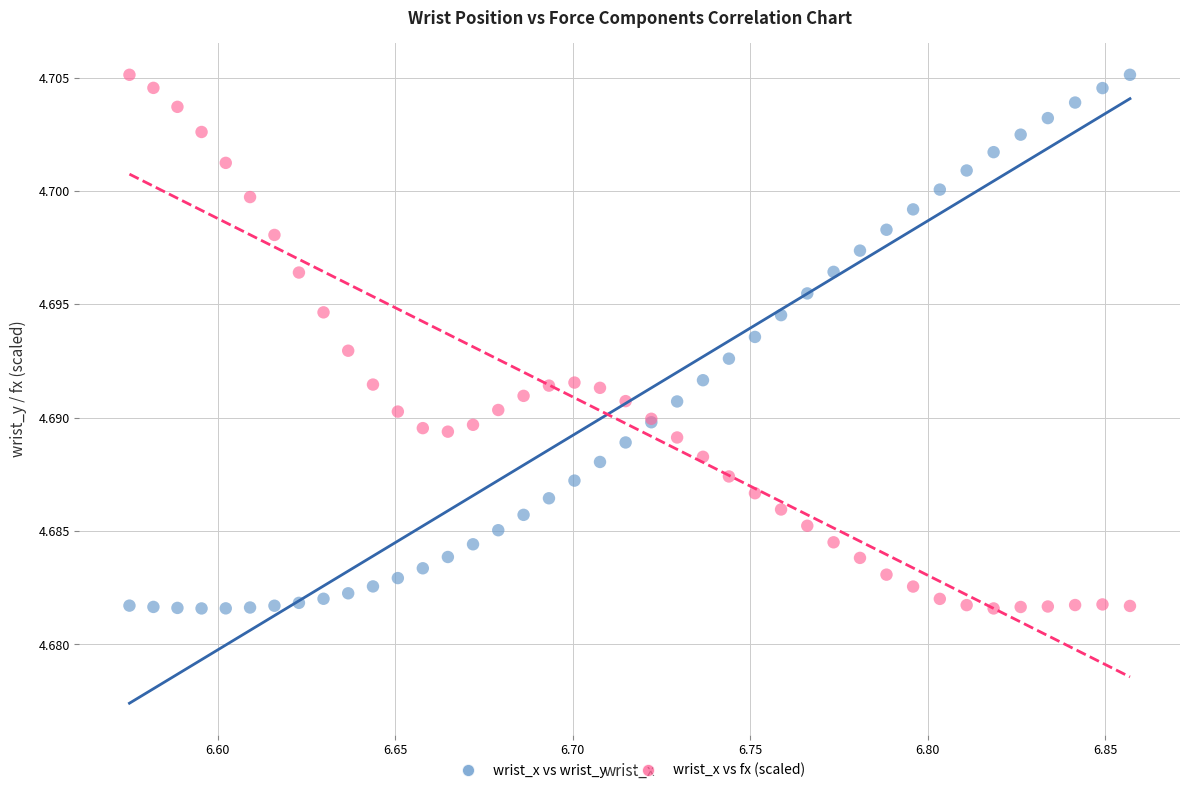

What is the X range (max minus min) for the scatter plot?

0.3